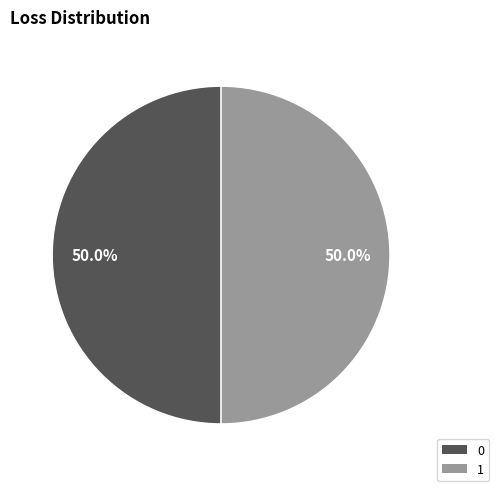

To the nearest percent, what is the combined percentage of 0 and 1?

100%